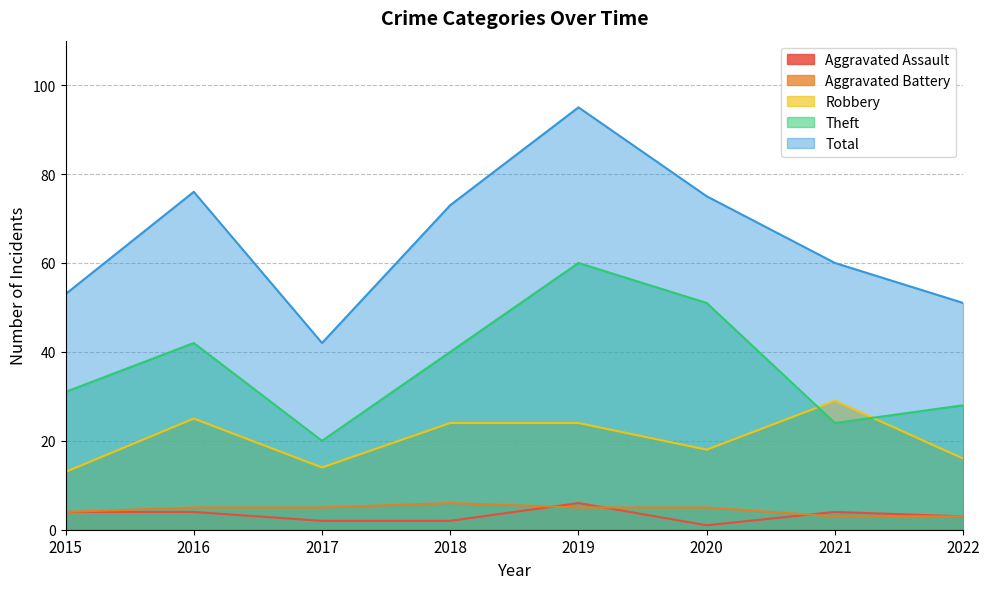

True or false: Aggravated Battery and Theft intersect in this chart.

False